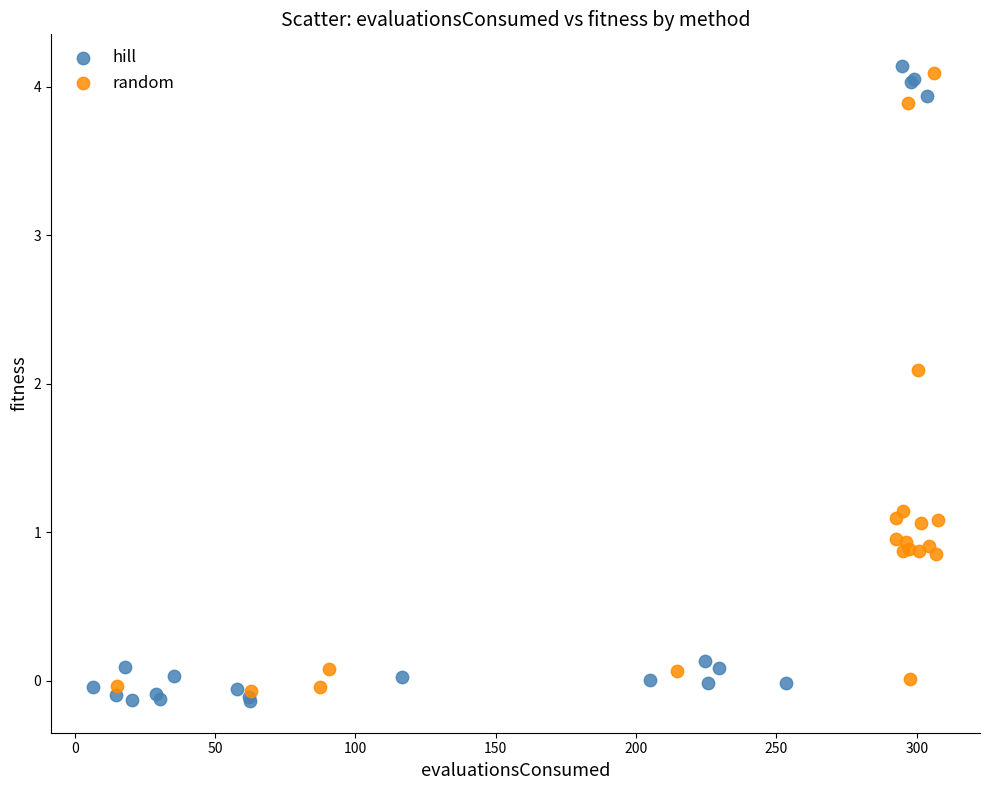

Which series contains the lowest Y value?

hill